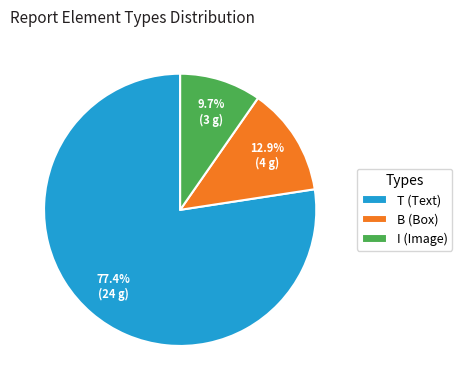

To the nearest percent, what portion does I represent?

10%